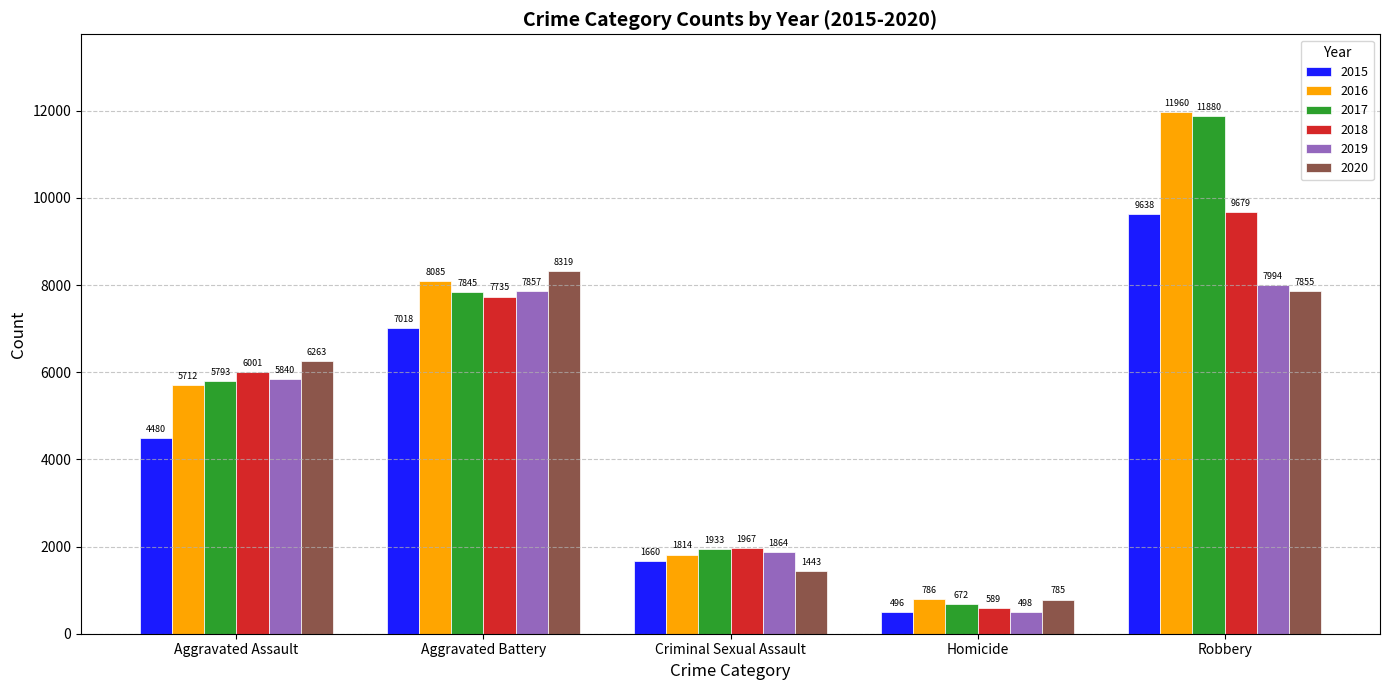

Which category has the lowest value across all series?

Homicide